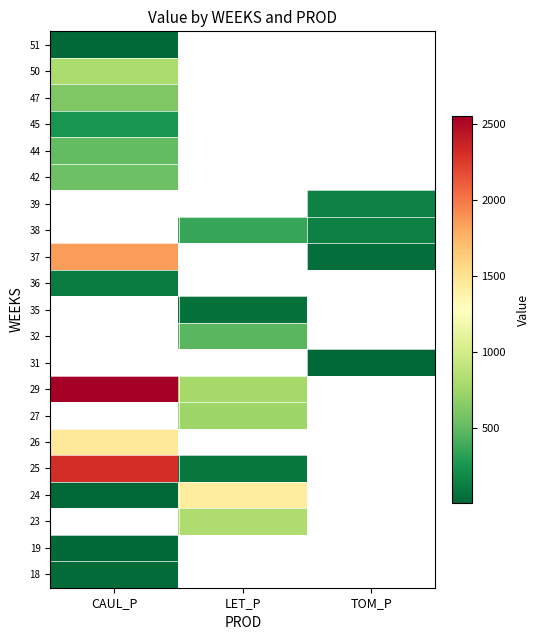

What is the greatest value displayed?

2551.6